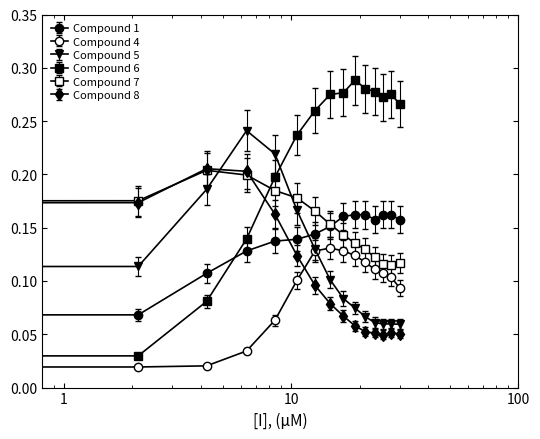

How many series are shown in this chart?

6